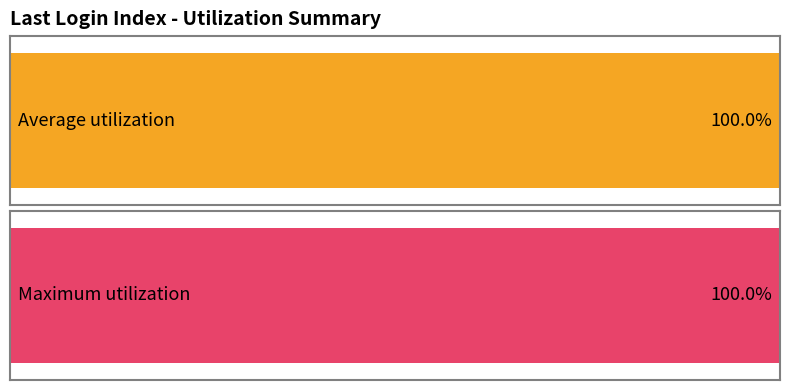

The chart shows a value of 1 at 2. True or false?

False